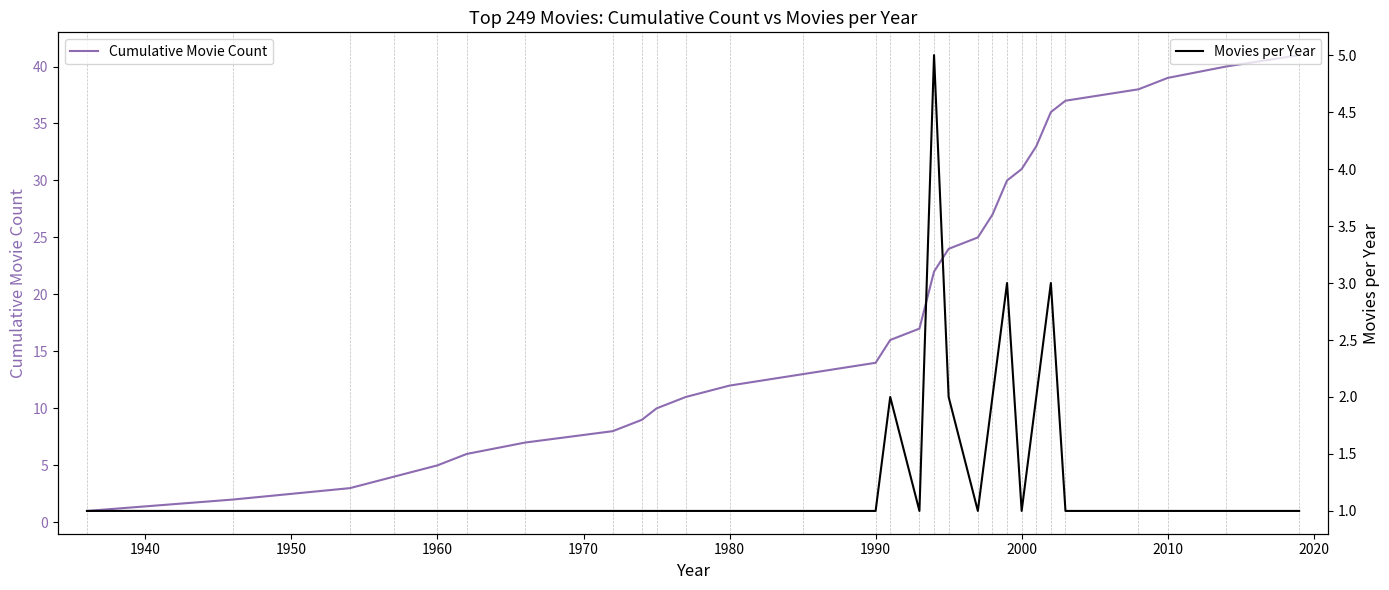

True or false: Cumulative Movie Count and Movies per Year intersect in this chart.

False